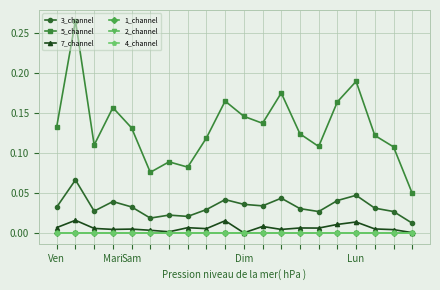

Does the chart have visible grid lines?

Yes